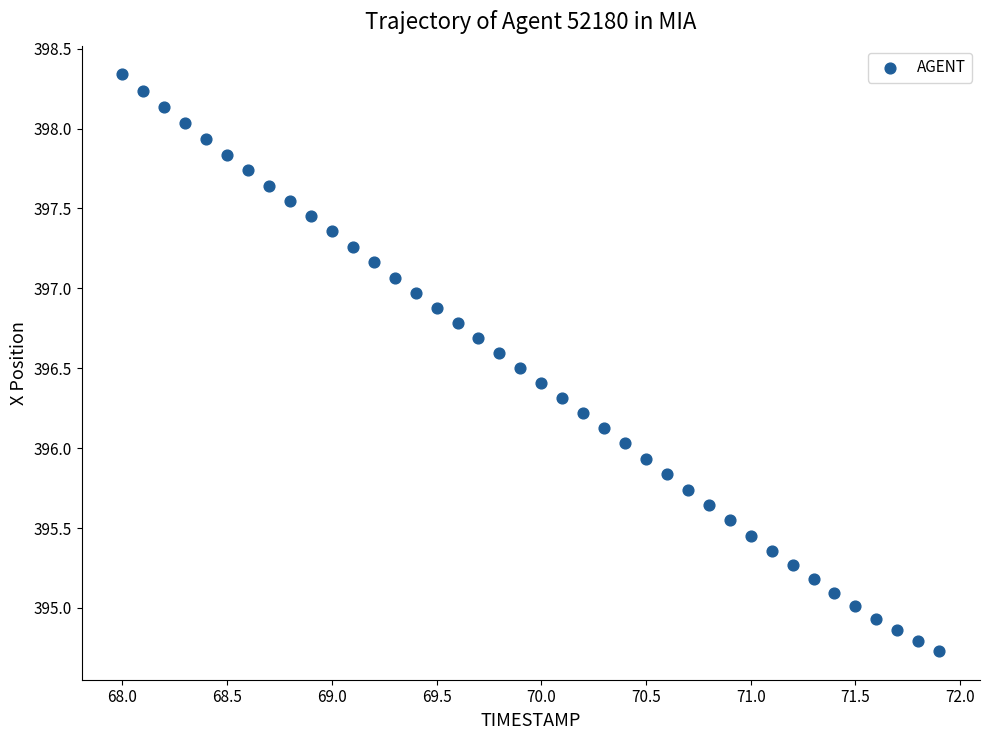

What is the range of Y values (max minus min)?

3.6